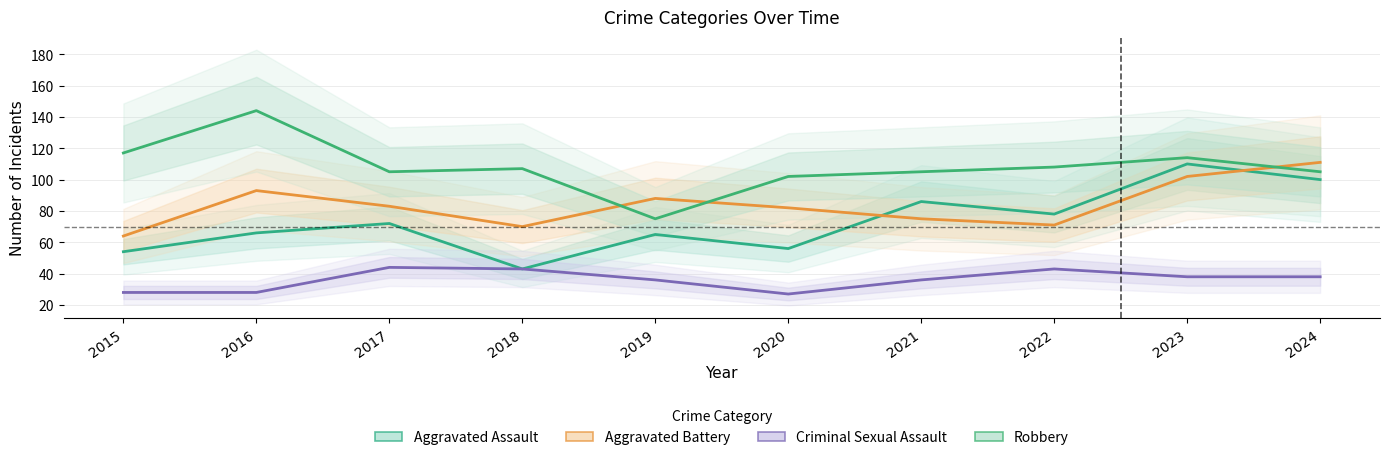

Reading left to right, what are all the values shown in this chart?

Aggravated Assault: 2015=54	2016=66	2017=72	2018=43	2019=65	2020=56	2021=86	2022=78	2023=110	2024=100
Aggravated Battery: 2015=64	2016=93	2017=83	2018=70	2019=88	2020=82	2021=75	2022=71	2023=102	2024=111
Criminal Sexual Assault: 2015=28	2016=28	2017=44	2018=43	2019=36	2020=27	2021=36	2022=43	2023=38	2024=38
Robbery: 2015=117	2016=144	2017=105	2018=107	2019=75	2020=102	2021=105	2022=108	2023=114	2024=105